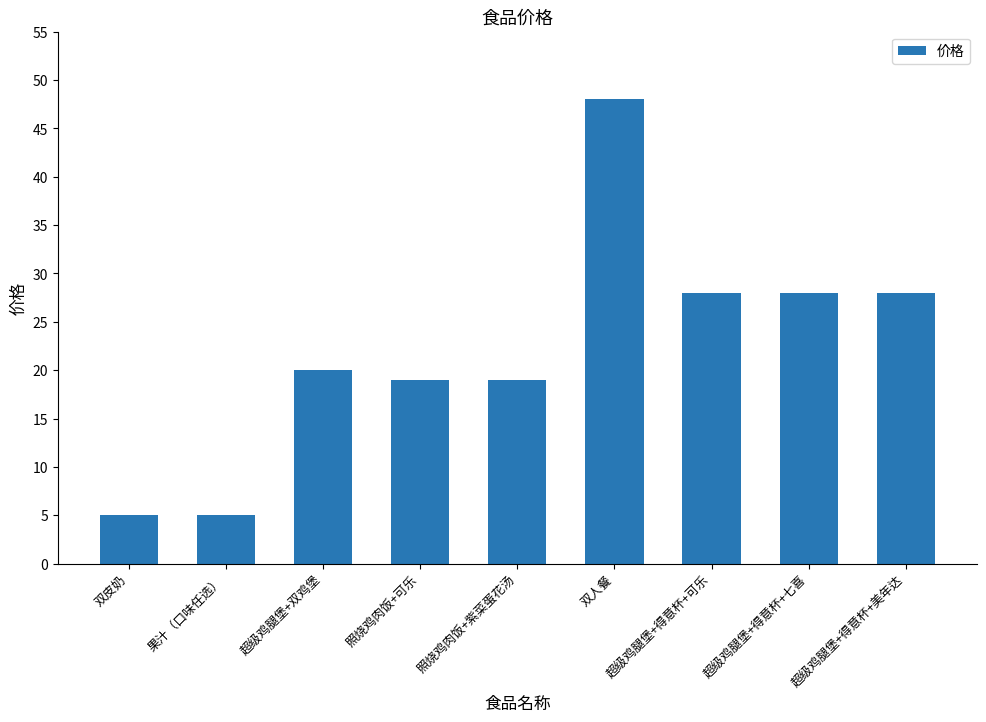

Does the chart contain any negative values?

No